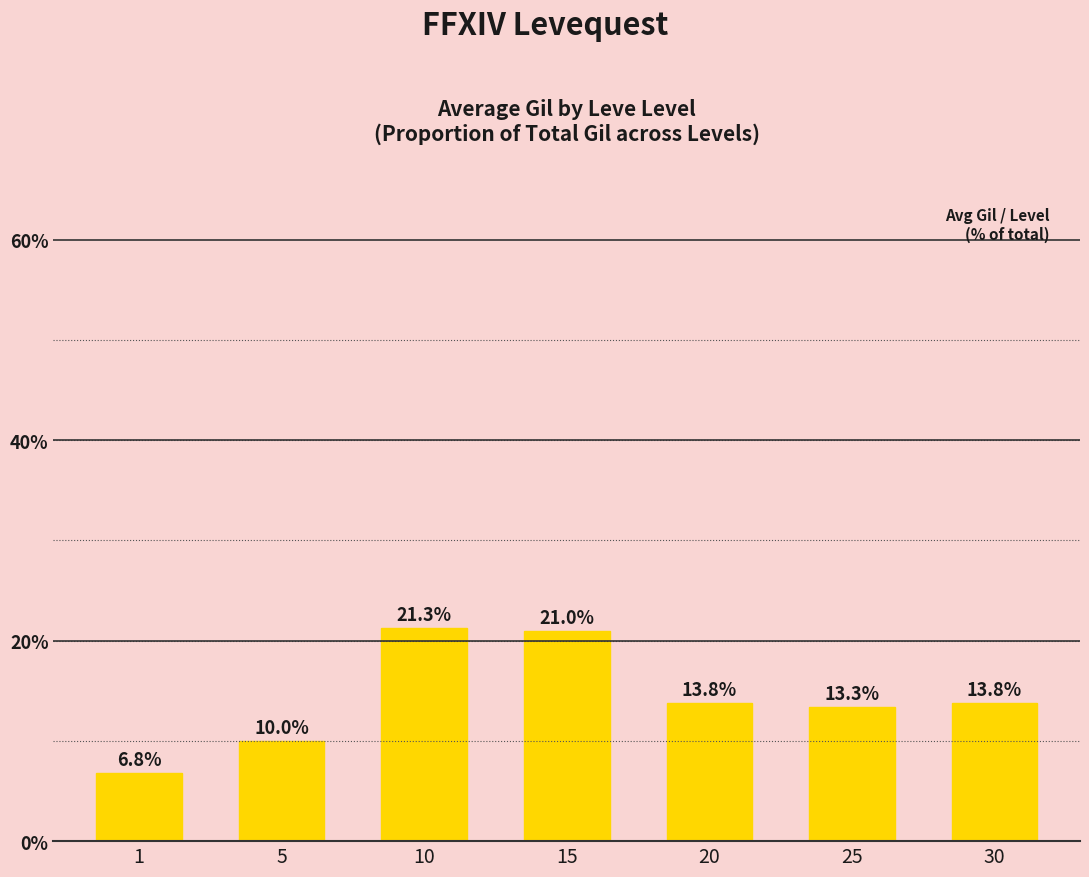

What is the ratio of the value at 10 to the value at 15?

1.0